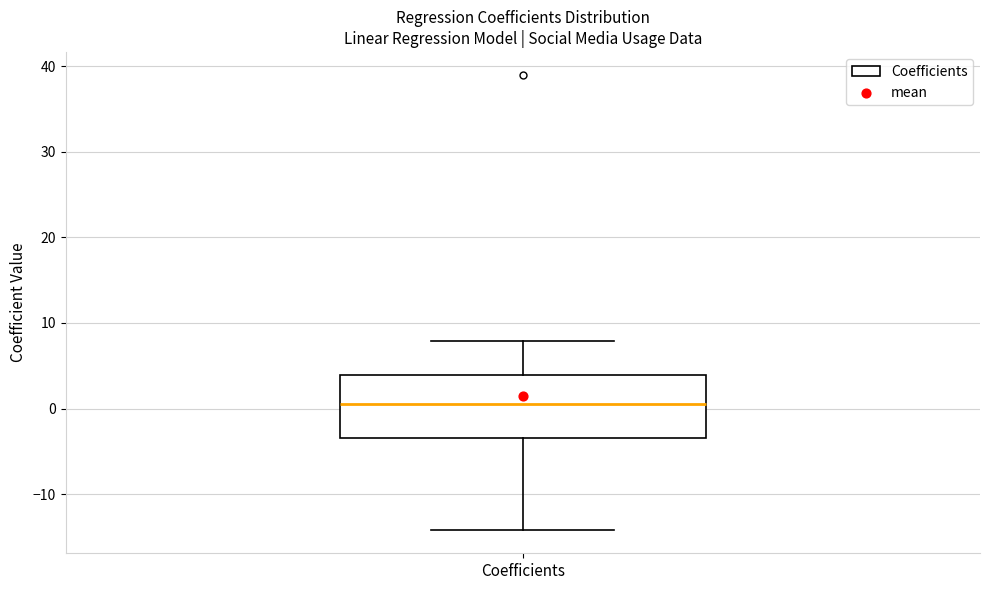

Where does the median line of the box for Coefficients sit on the y-axis? The values are not printed on the chart, so give them approximately, as read against the axis.

1